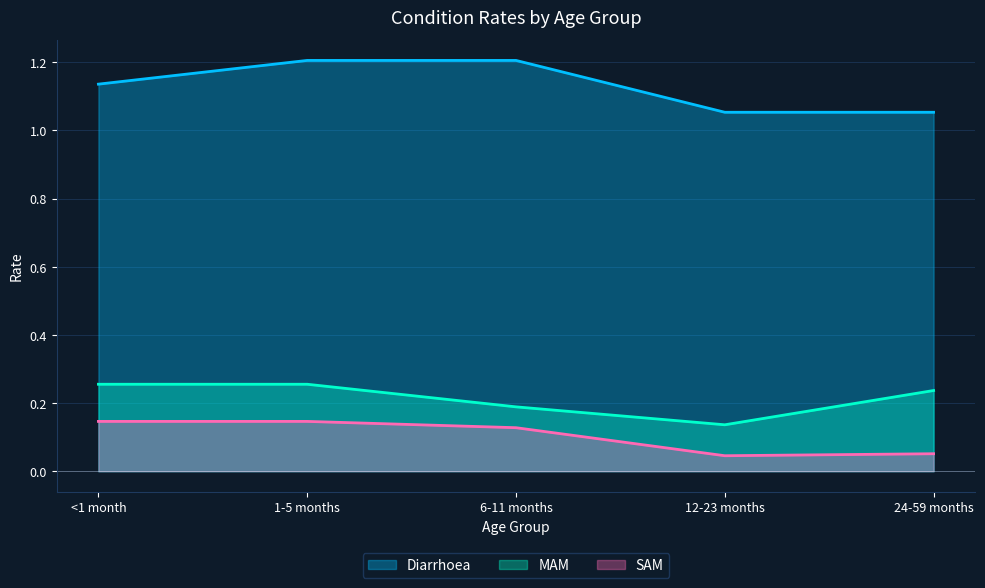

What is the approximate value of Diarrhoea at 12-23 months?

1.1